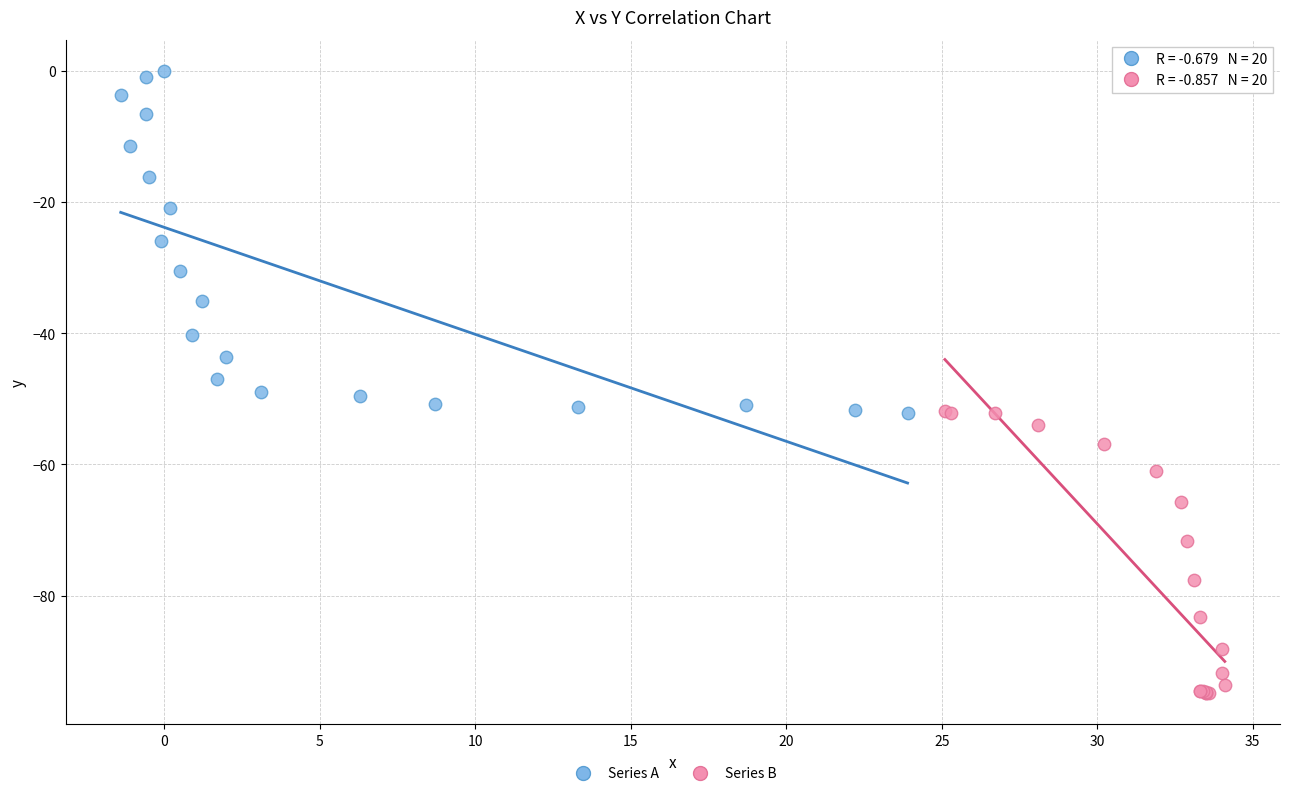

Which series contains the highest Y value?

Series A